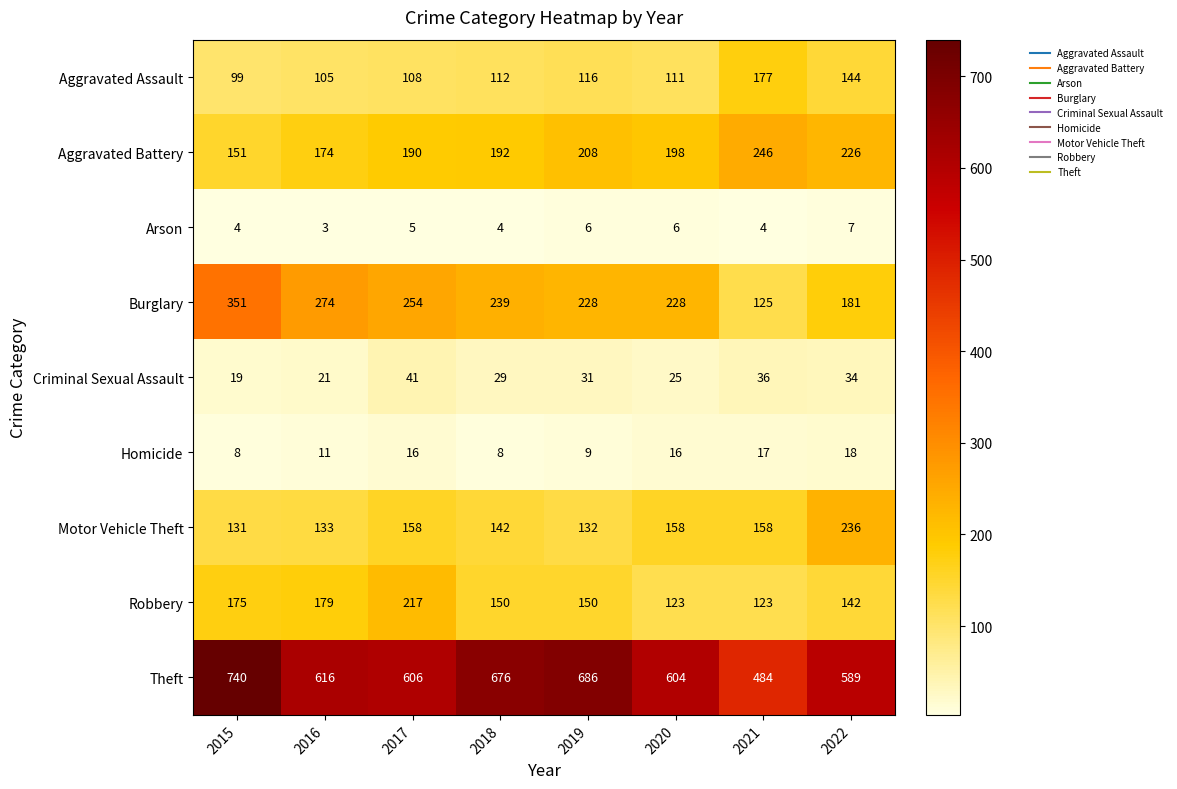

The value of Aggravated Assault at 2018 is 112. True or false?

True